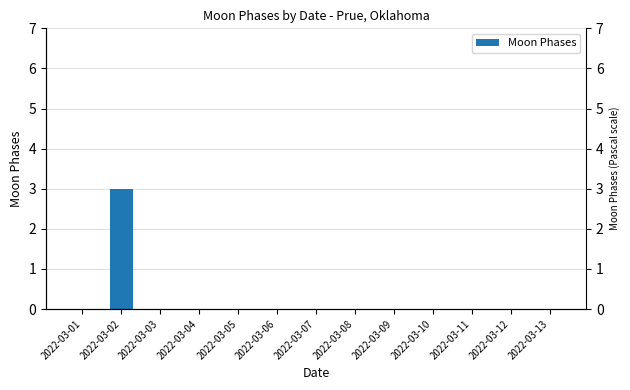

The value at 2022-03-07 is 2. True or false?

False